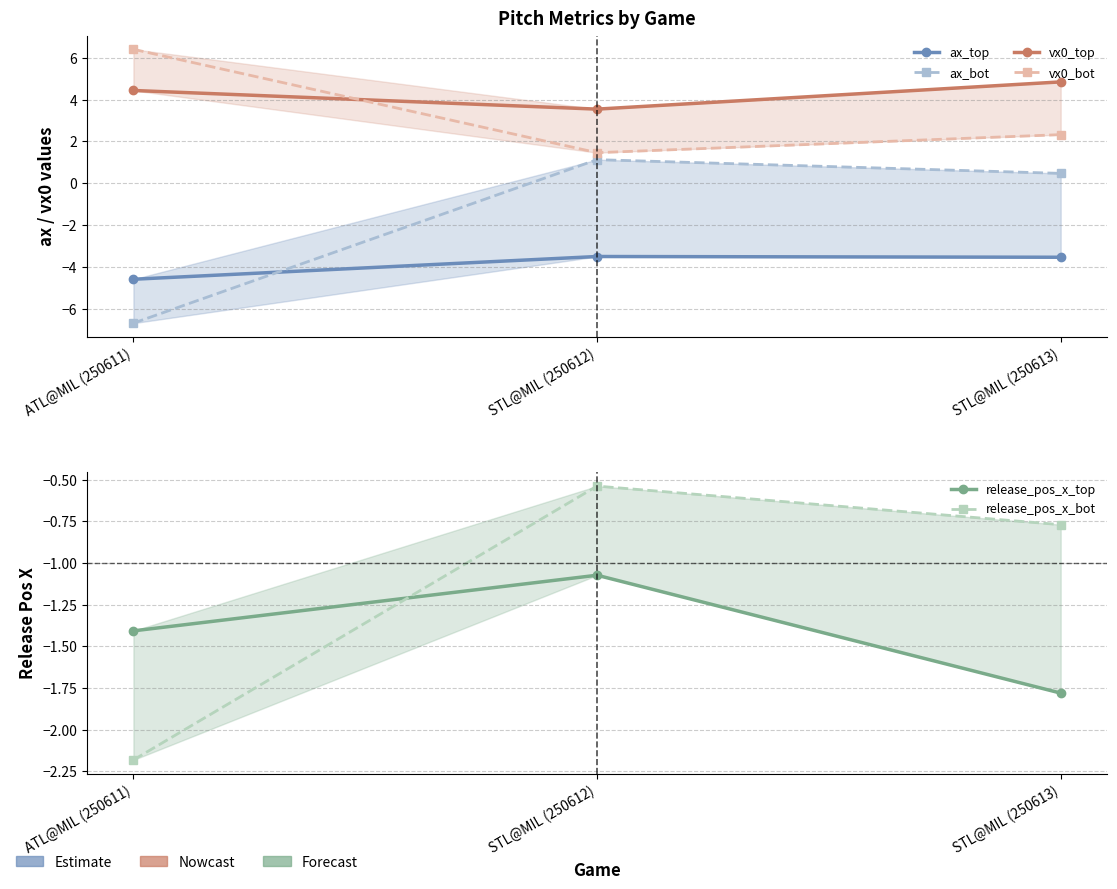

Which series has the largest total across all categories?

vx0_top